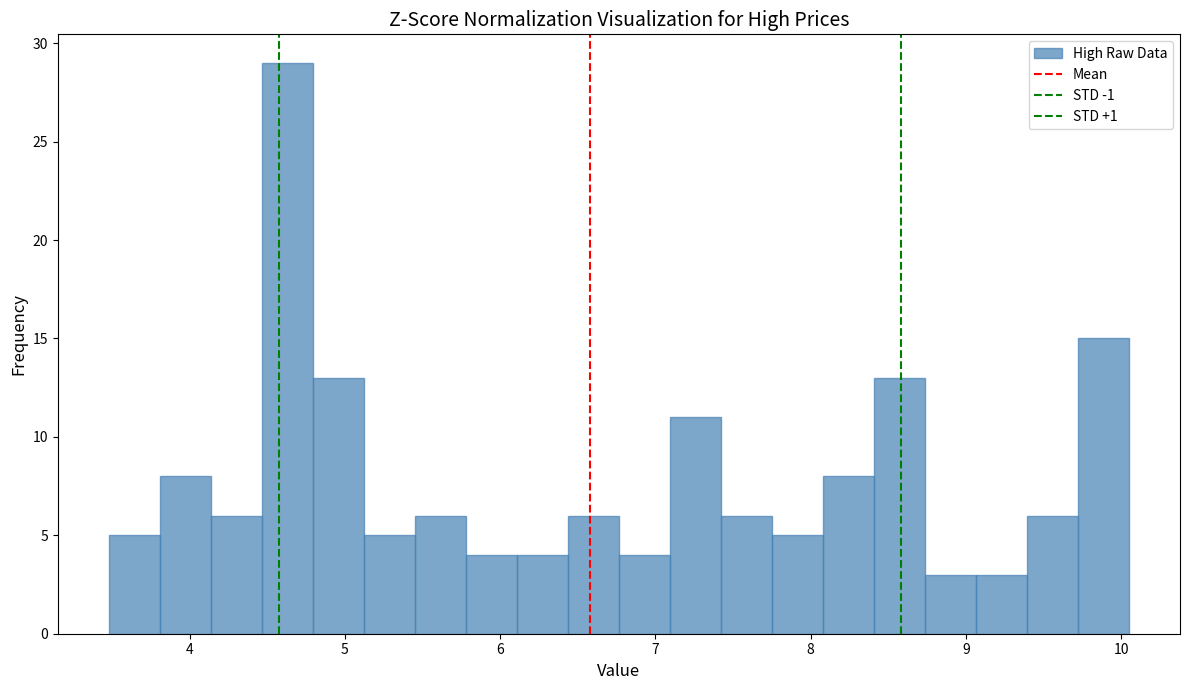

Around what value on the x-axis is the tallest bar? Give the approximate position of its centre, as read against the axis.

4.6